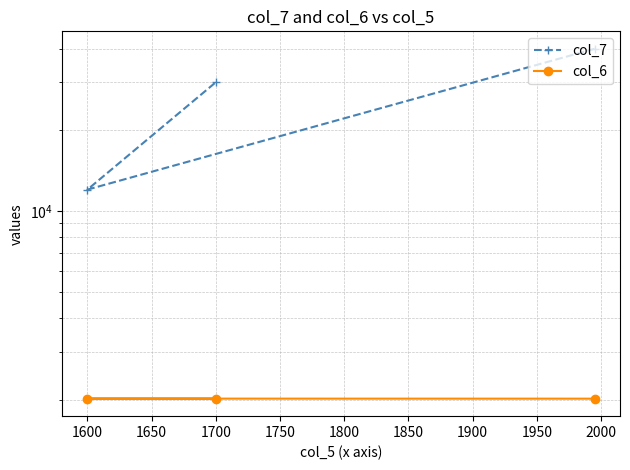

Rank the series by their maximum value, from lowest to highest.

col_6, col_7